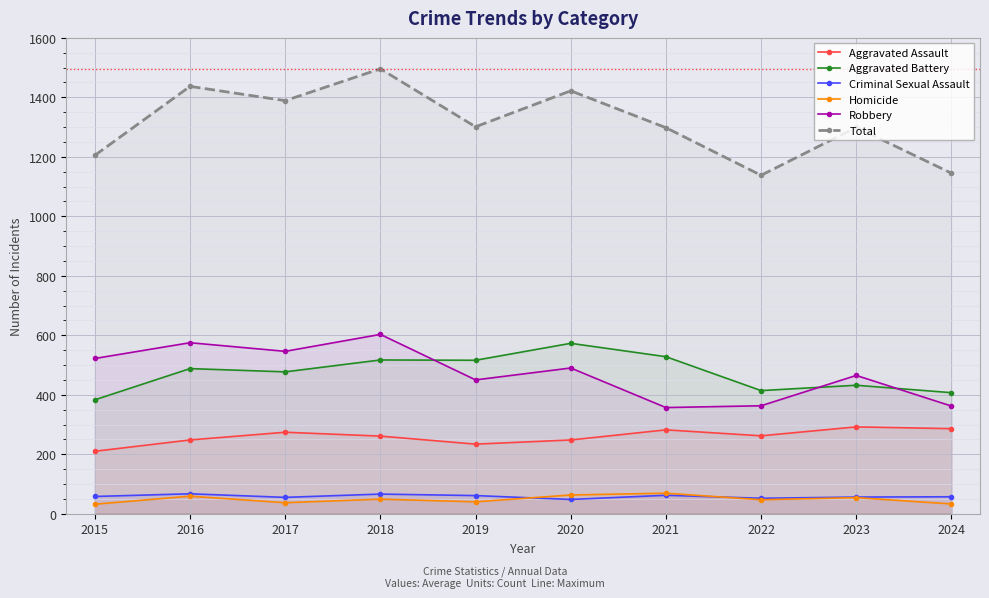

At which category is the sum across all series the highest?

2018